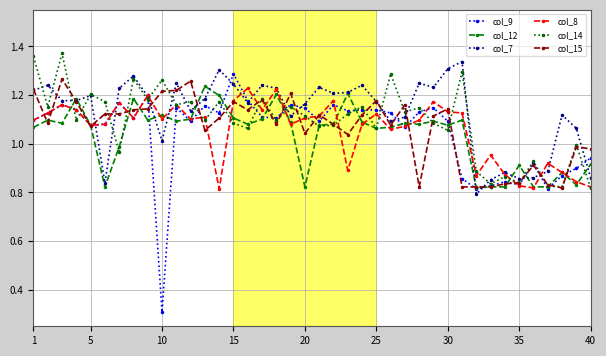

What is the smallest value displayed?

0.3